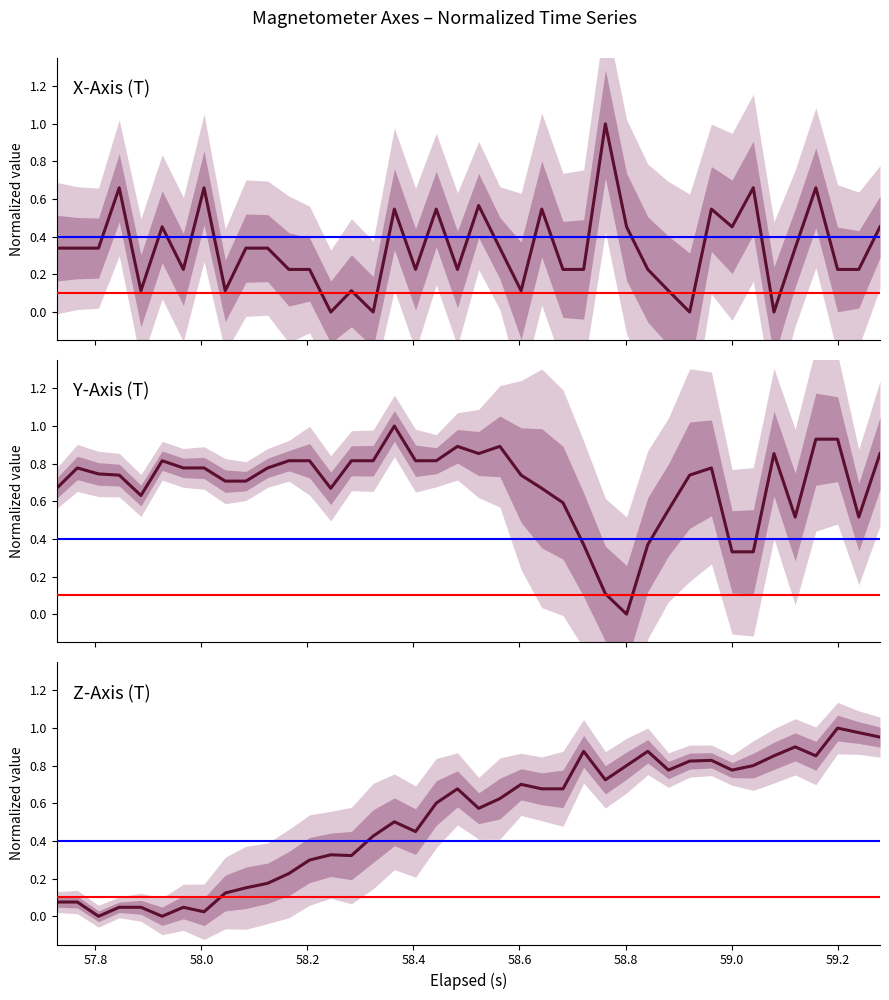

Which series has the widest spread of values?

X-Axis